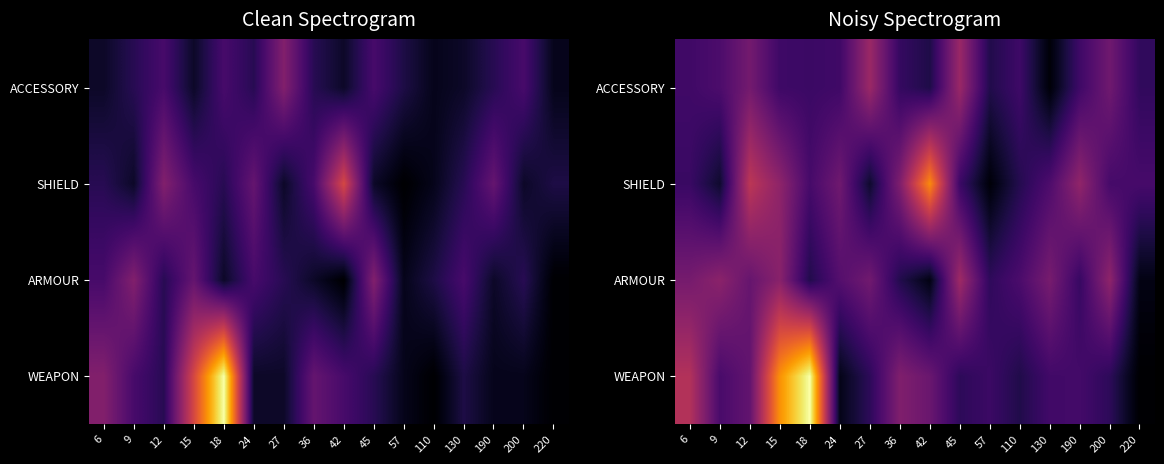

Between 110 and 200, which series saw the biggest shift?

ARMOUR